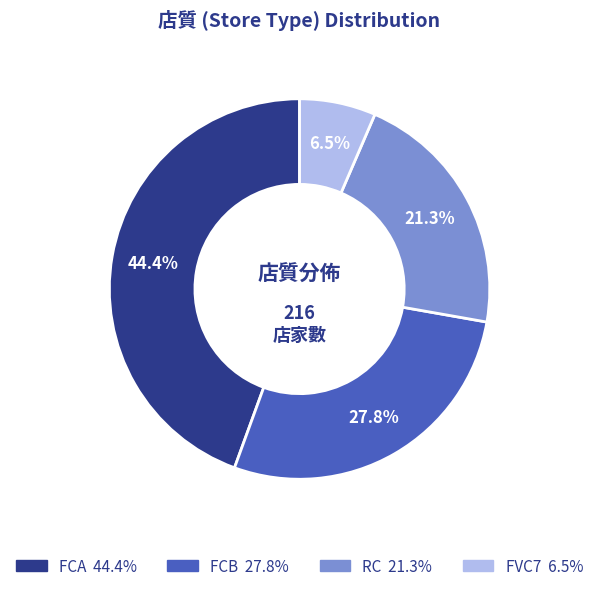

Is there a majority slice in this chart?

No